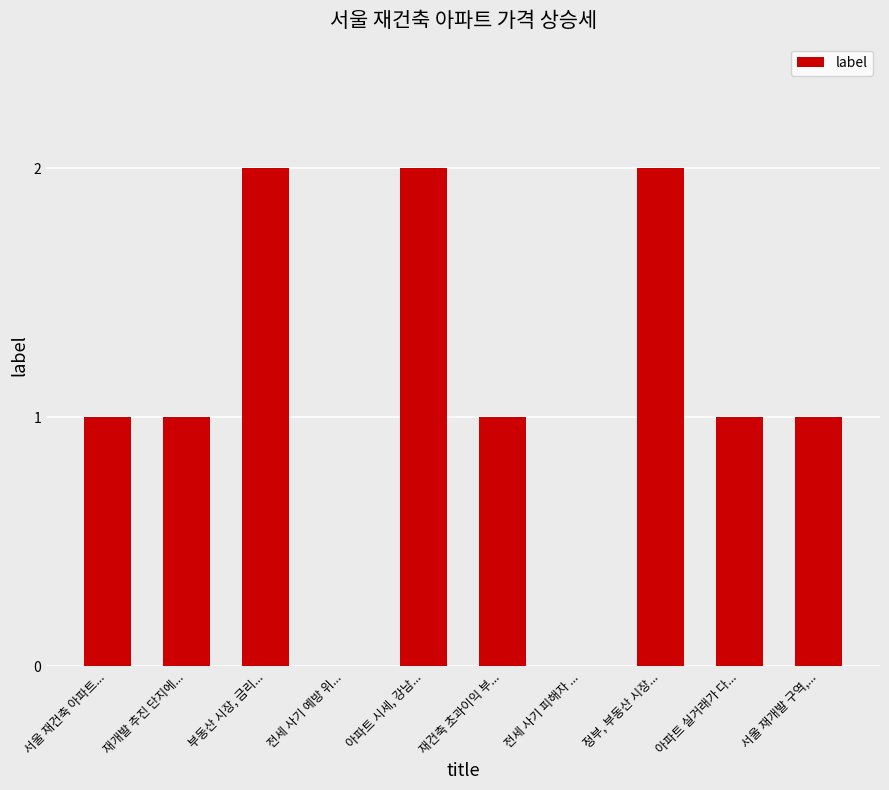

What is the average value?

1